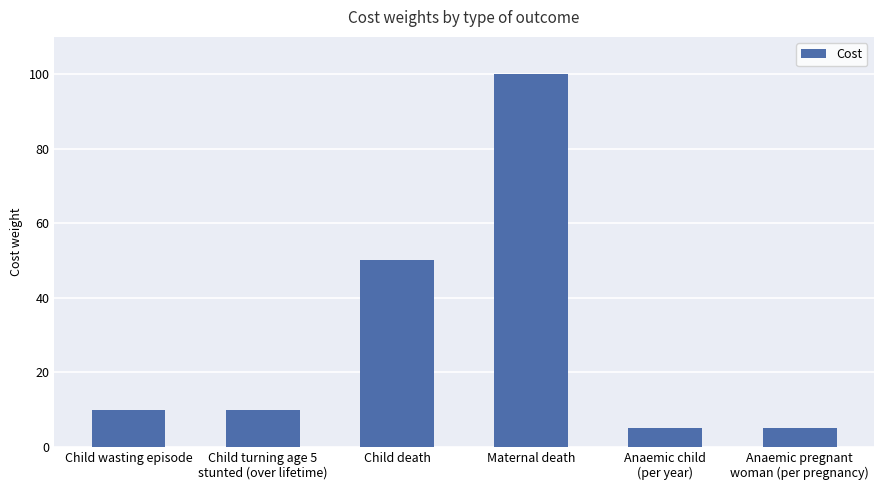

What is the sum of the values at Child turning age 5
stunted (over lifetime) and Anaemic child
(per year)?

15